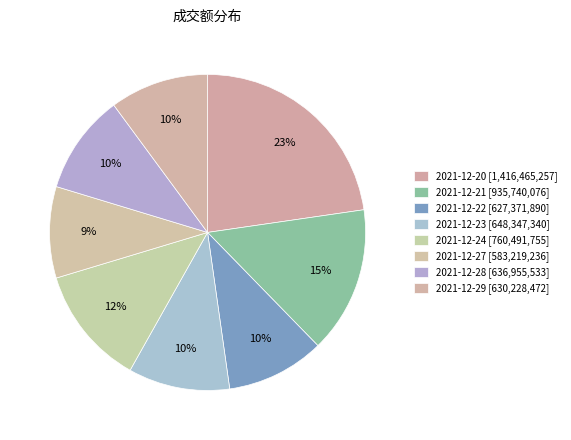

Count the number of slices in the pie.

8